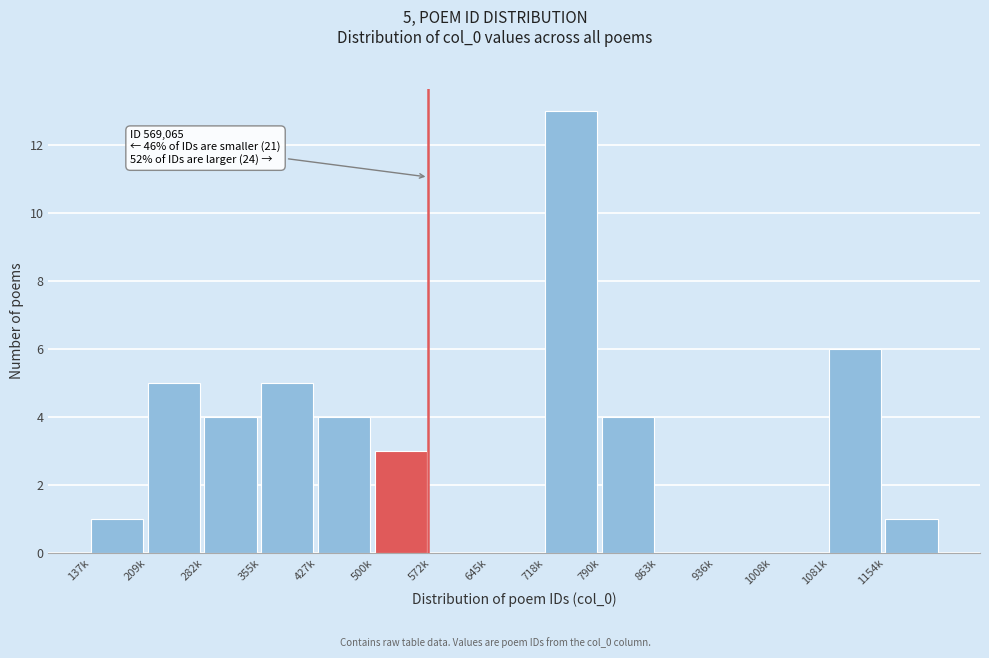

Reading left to right, what are all the values shown in this chart?

137k=1	209k=5	282k=4	355k=5	427k=4	500k=3	572k=0	645k=0	718k=13	790k=4	863k=0	936k=0	1008k=0	1081k=6	1154k=1